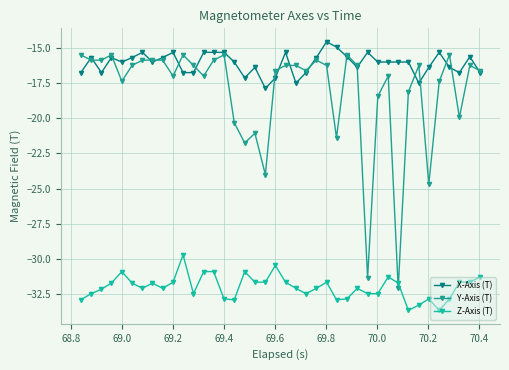

How many distinct data groups are displayed?

3